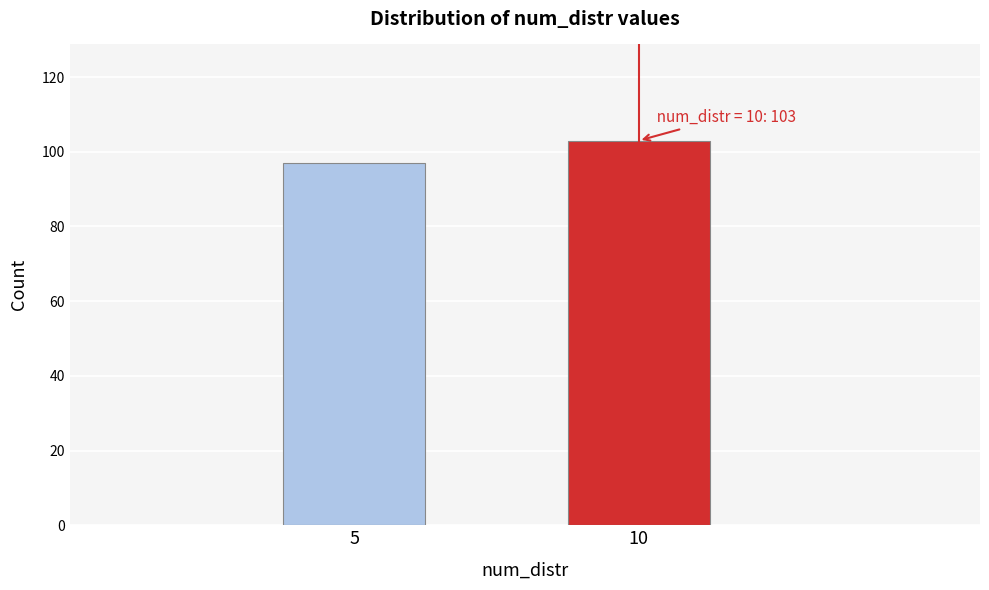

Reading left to right, extract all data points from this chart.

5=97	10=103